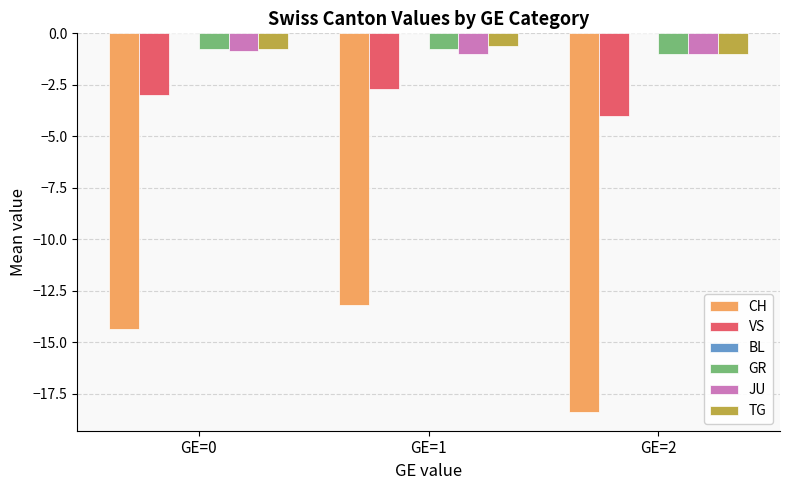

Is the value of TG at GE=1 greater than the value of VS at GE=0?

Yes